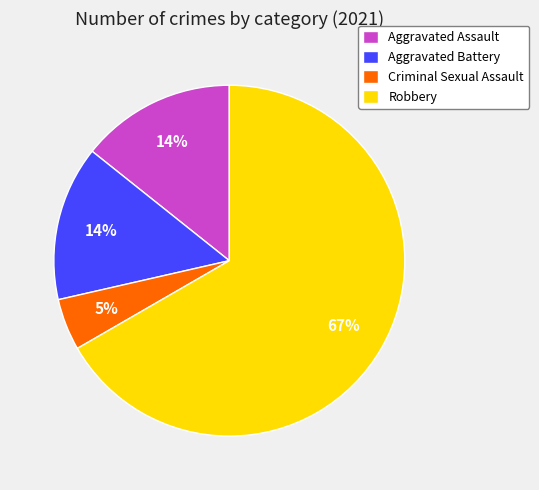

Between Robbery and Aggravated Battery, which is larger?

Robbery